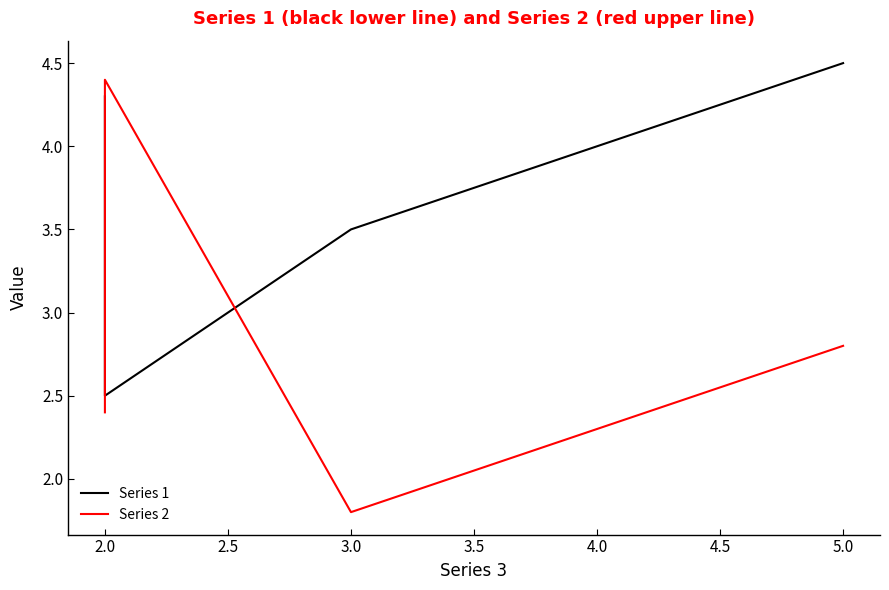

What is the difference between the maximum and minimum values in the Series 2 series?

2.6